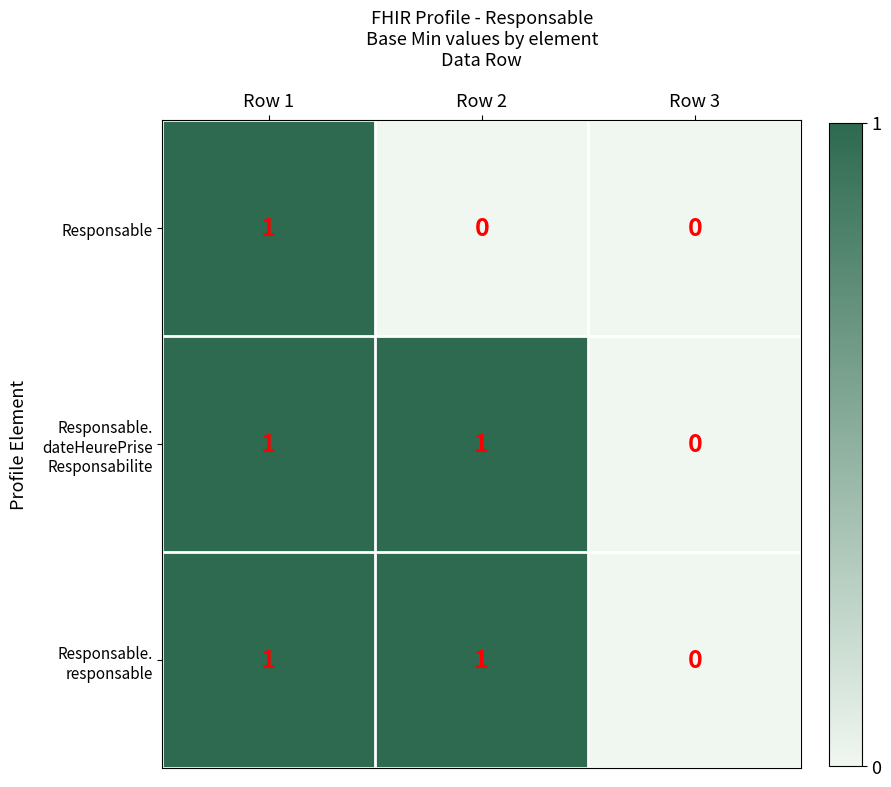

How many Responsable values are between 0 and 1?

3